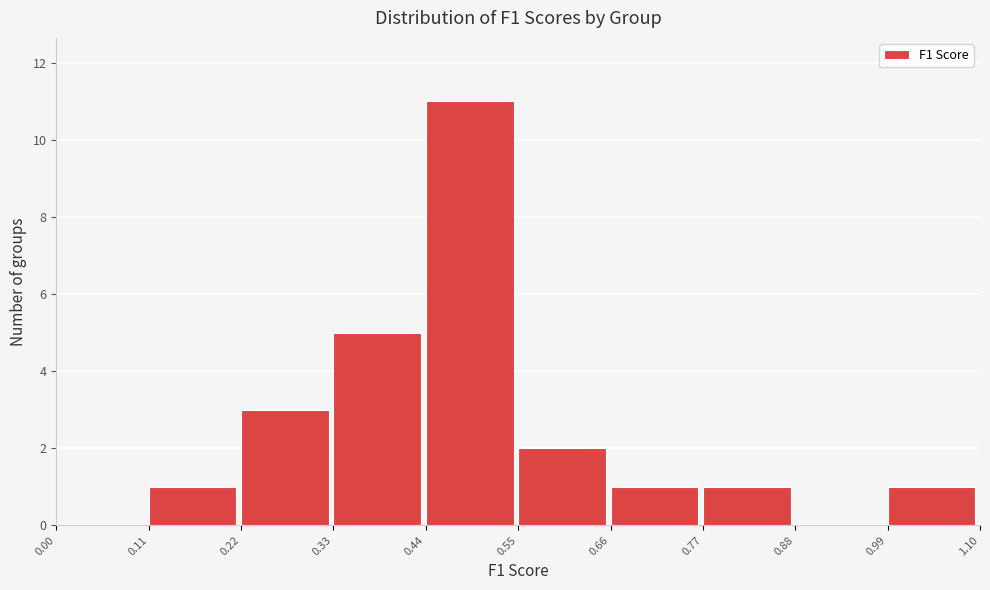

Reading left to right, transcribe this chart: for each bar, give the range it covers on the x-axis and its height. The values are not printed on the chart, so give them approximately, as read against the axis.

0.00 to 0.11: 0
0.11 to 0.22: 1
0.22 to 0.33: 3
0.33 to 0.44: 5
0.44 to 0.55: 11
0.55 to 0.66: 2
0.66 to 0.77: 1
0.77 to 0.88: 1
0.88 to 0.99: 0
0.99 to 1.10: 1